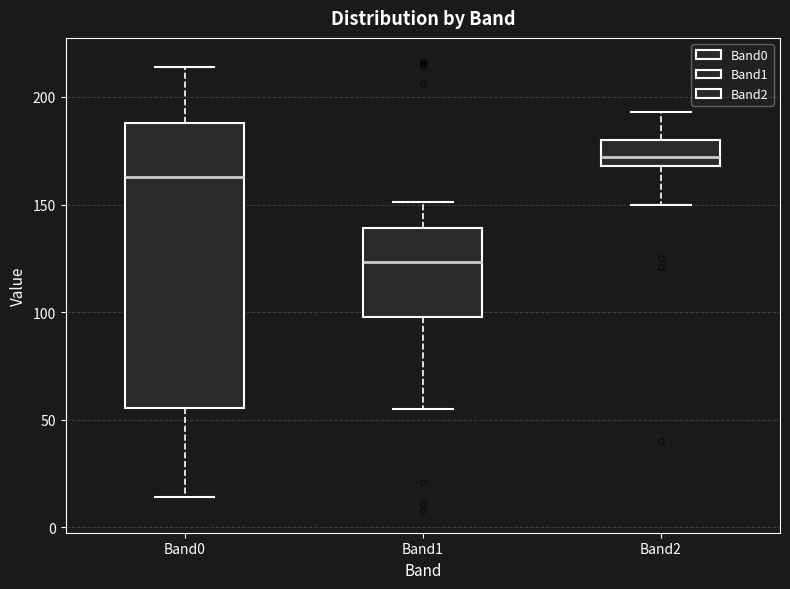

Reading left to right, read every box against the y-axis: the position of its median line, the range the box covers, and the ends of its whiskers. The values are not printed on the chart, so give them approximately, as read against the axis.

Band0: median 165, box 55 to 190, whiskers 15 to 215
Band1: median 125, box 100 to 140, whiskers 55 to 150
Band2: median 170 (just above the box's lower edge), box 170 to 180, whiskers 150 to 195